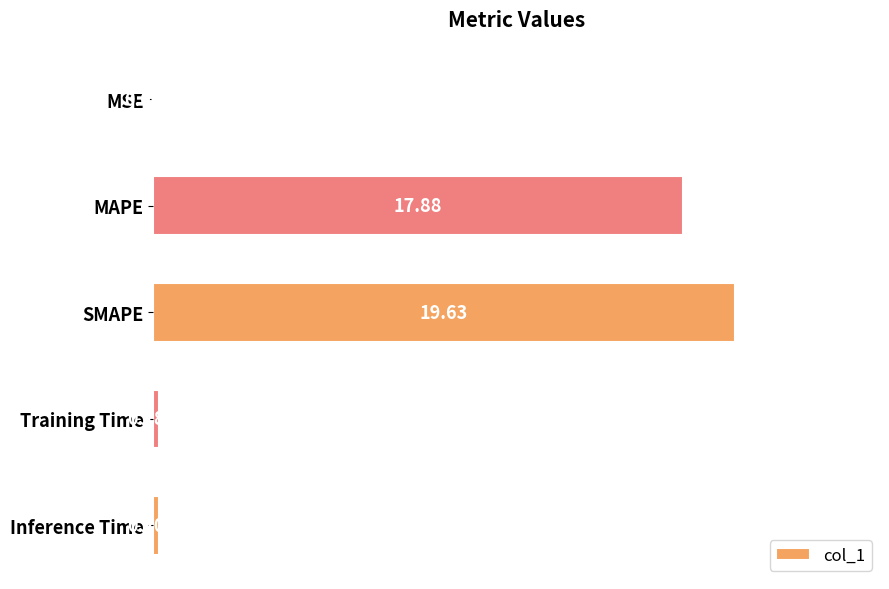

At which label is the value closest to 9?

Inference Time